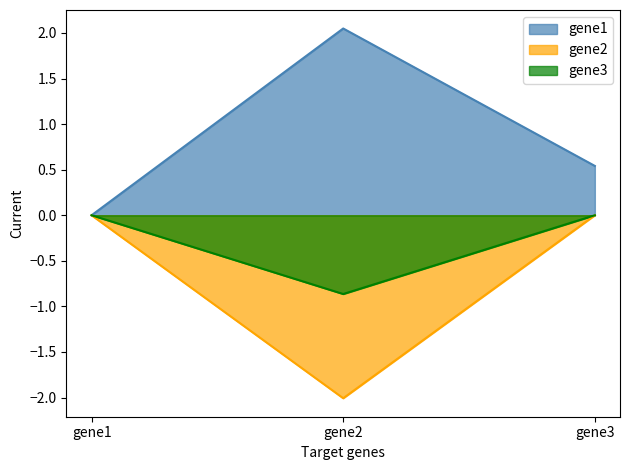

Reading right to left, what are all the values shown in this chart?

gene1: 0.5	2.0	0.0
gene2: 0.0	-2.0	0.0
gene3: 0.0	-0.9	0.0